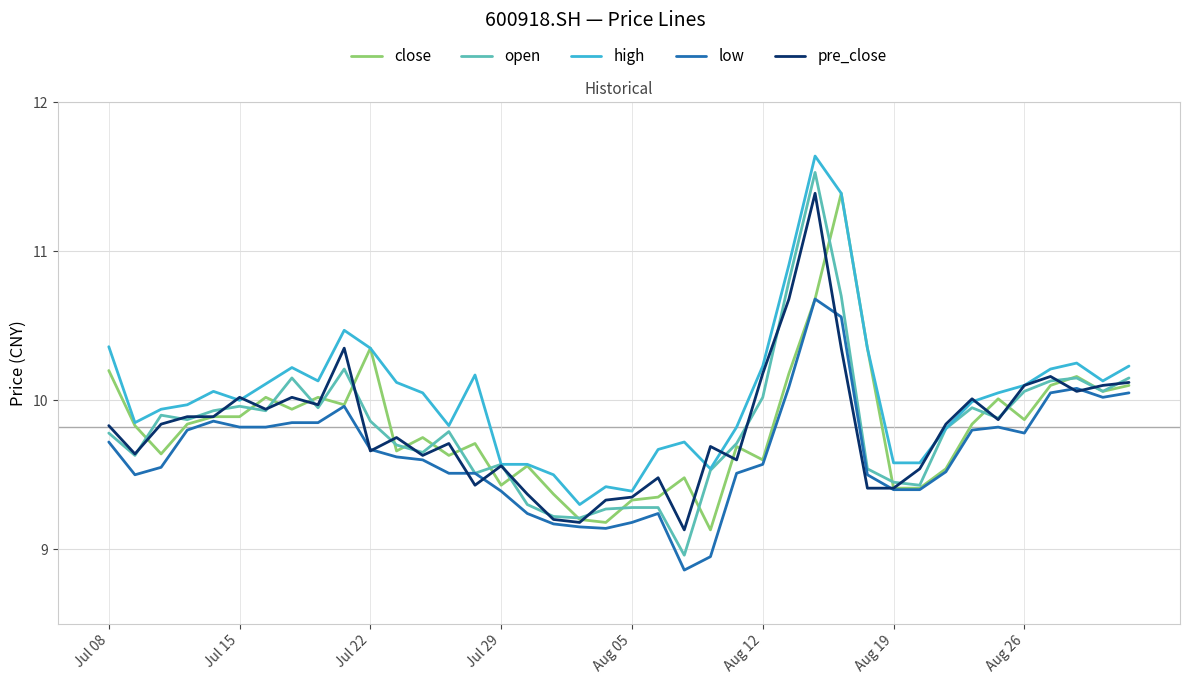

Which series has the widest spread of values?

open